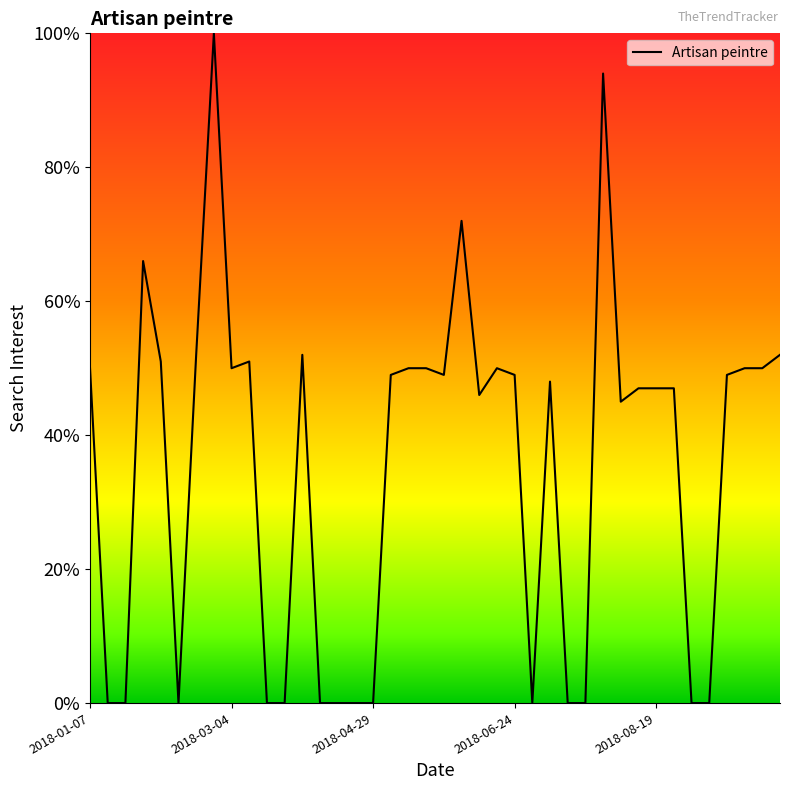

Reading left to right, extract all data points from this chart.

50	0	0	66	51	0	52	100	50	51	0	0	52	0	0	0	0	49	50	50	49	72	46	50	49	0	48	0	0	94	45	47	47	47	0	0	49	50	50	52